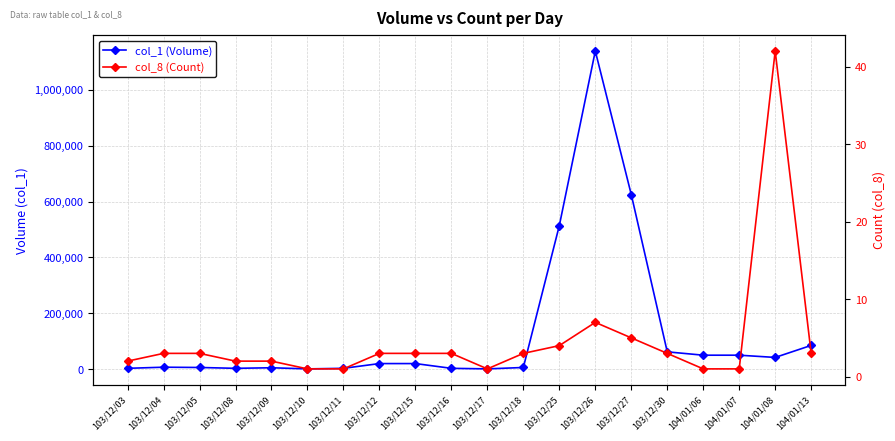

Is it true that col_8 (Count) equals 3 at 103/12/04?

True